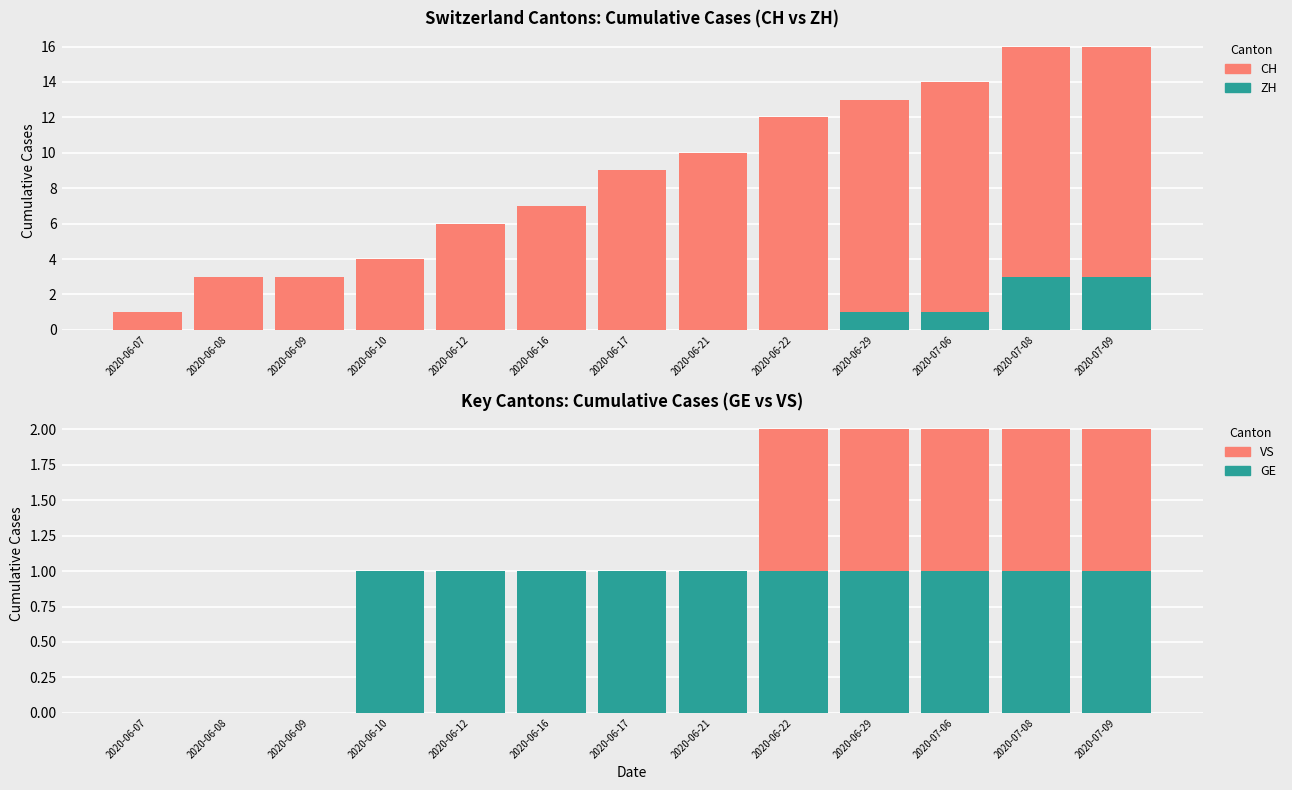

Reading left to right, what are all the values shown in this chart?

CH: 1	3	3	4	6	7	9	10	12	13	14	16	16
ZH: 0	0	0	0	0	0	0	0	0	1	1	3	3
VS: 0	0	0	0	1	1	1	1	2	2	2	2	2
GE: 0	0	0	1	1	1	1	1	1	1	1	1	1